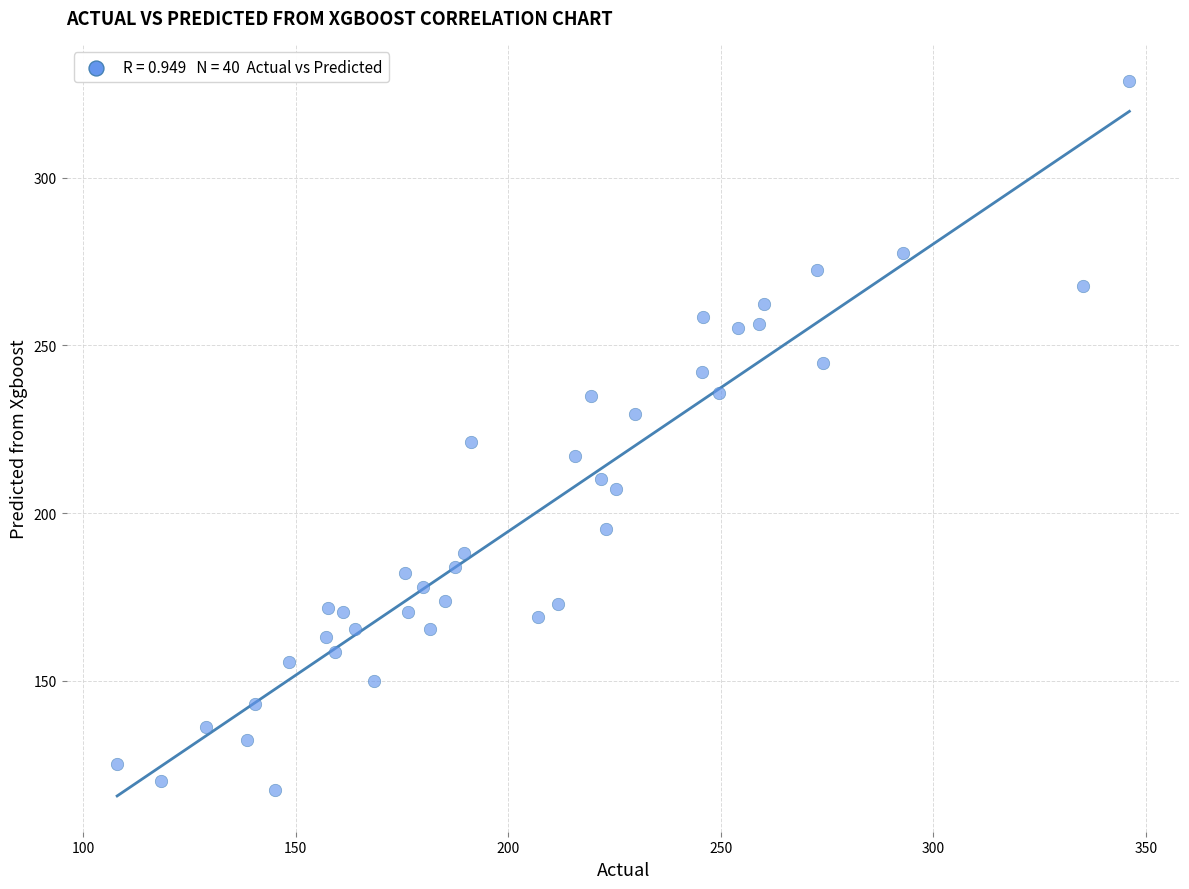

What is the range of X values (max minus min)?

238.0